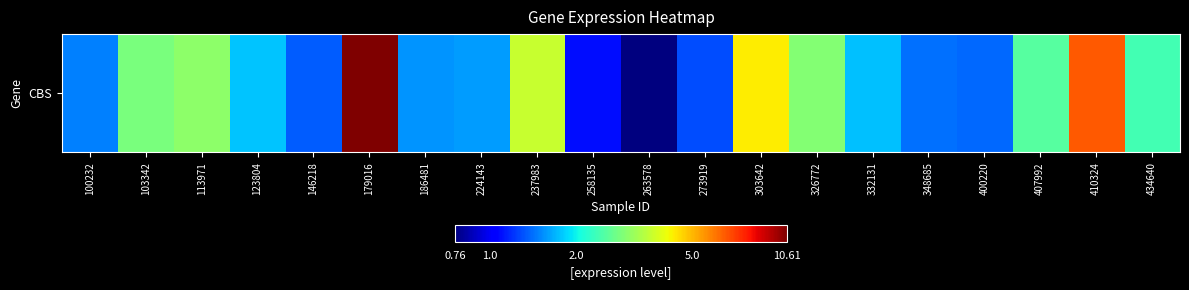

Rank the categories by value from lowest to highest.

263578, 258135, 273919, 146218, 400220, 348685, 100232, 186481, 224143, 332131, 123804, 434640, 407992, 103342, 326772, 113971, 237983, 303642, 410324, 179016